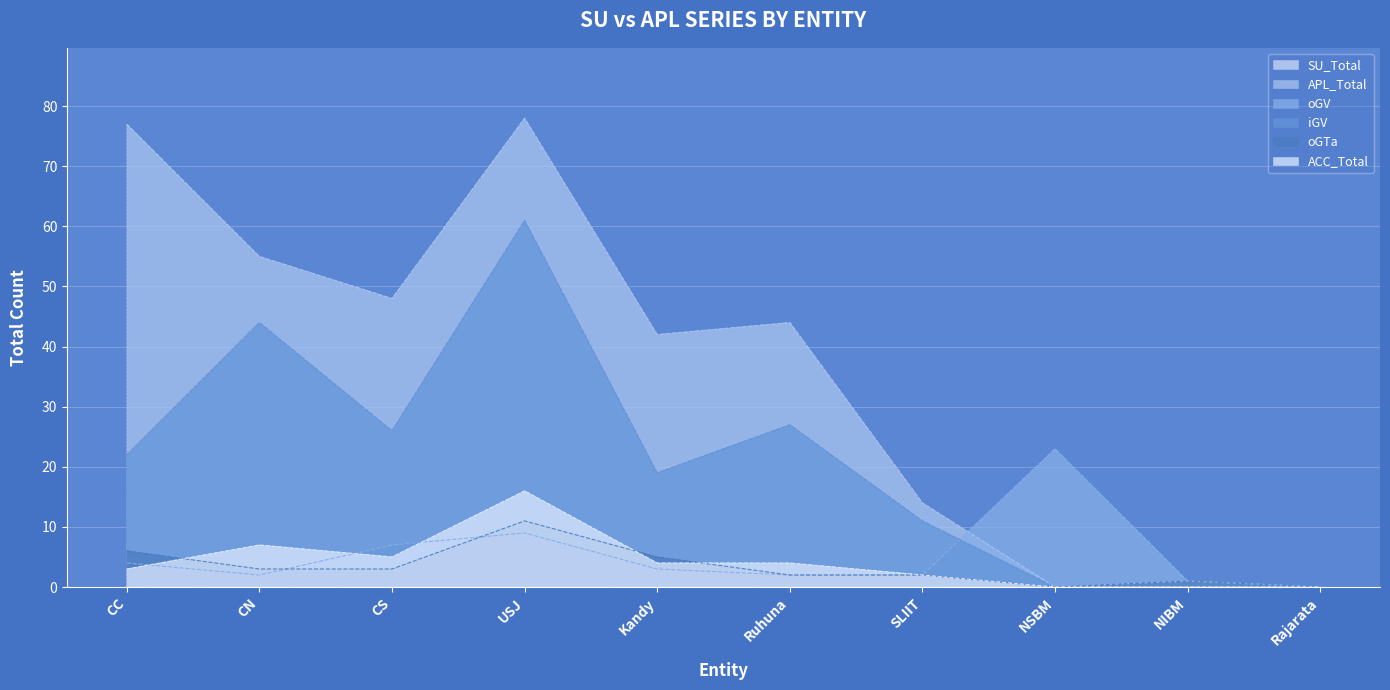

What is the sum of all ACC_Total values?

41